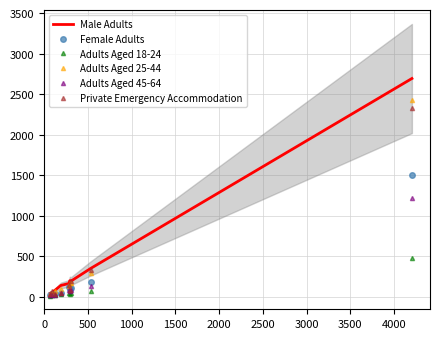

Does the chart have visible grid lines?

Yes